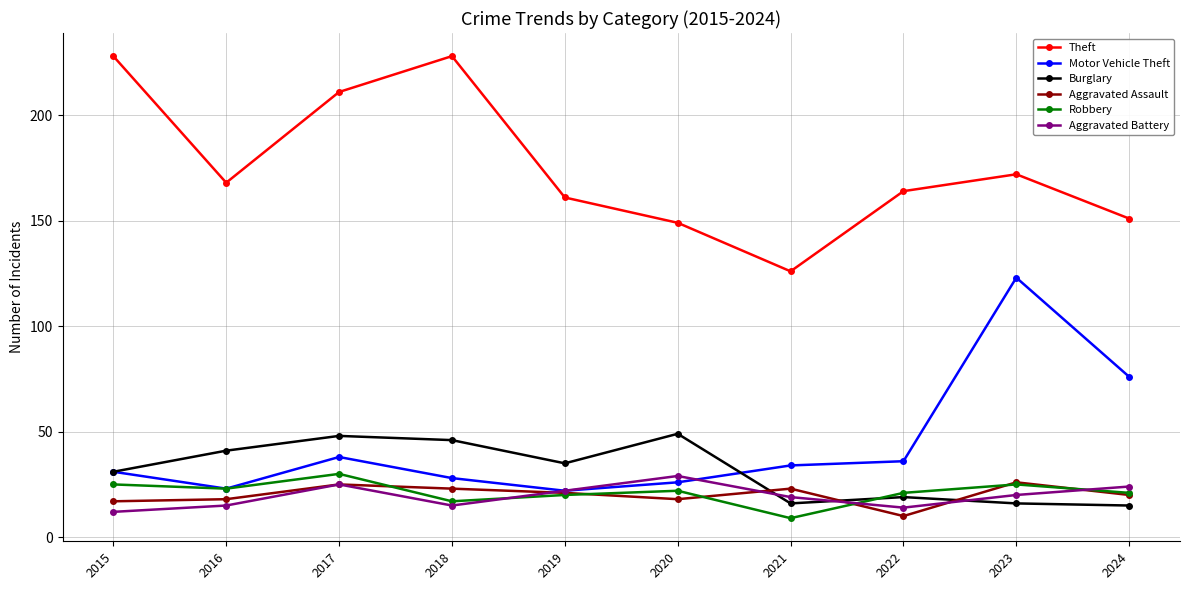

True or false: Aggravated Assault and Theft cross at least once.

False